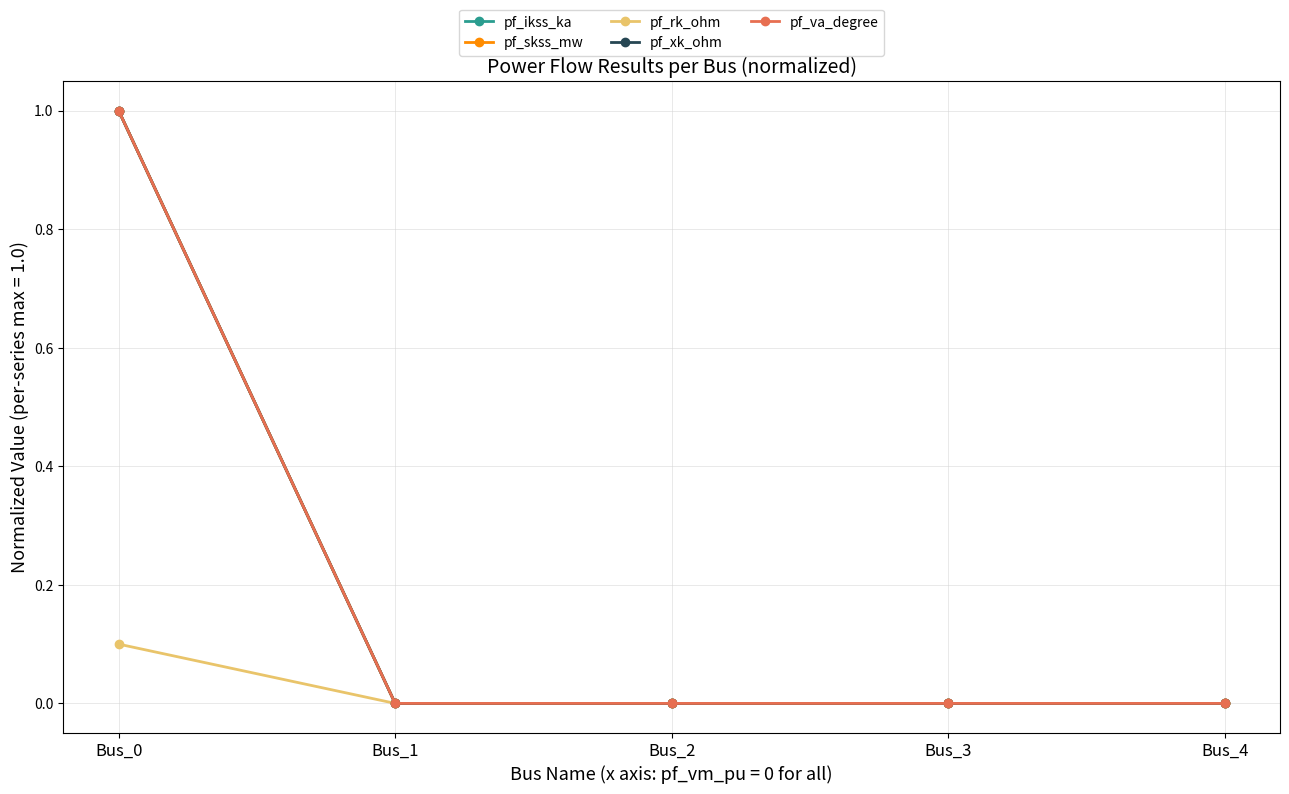

Reading right to left, transcribe all the data shown in this chart.

pf_ikss_ka: 0.0	0.0	0.0	0.0	1.0
pf_skss_mw: 0.0	0.0	0.0	0.0	1.0
pf_rk_ohm: 0.0	0.0	0.0	0.0	0.1
pf_xk_ohm: 0.0	0.0	0.0	0.0	1.0
pf_va_degree: 0.0	0.0	0.0	0.0	1.0